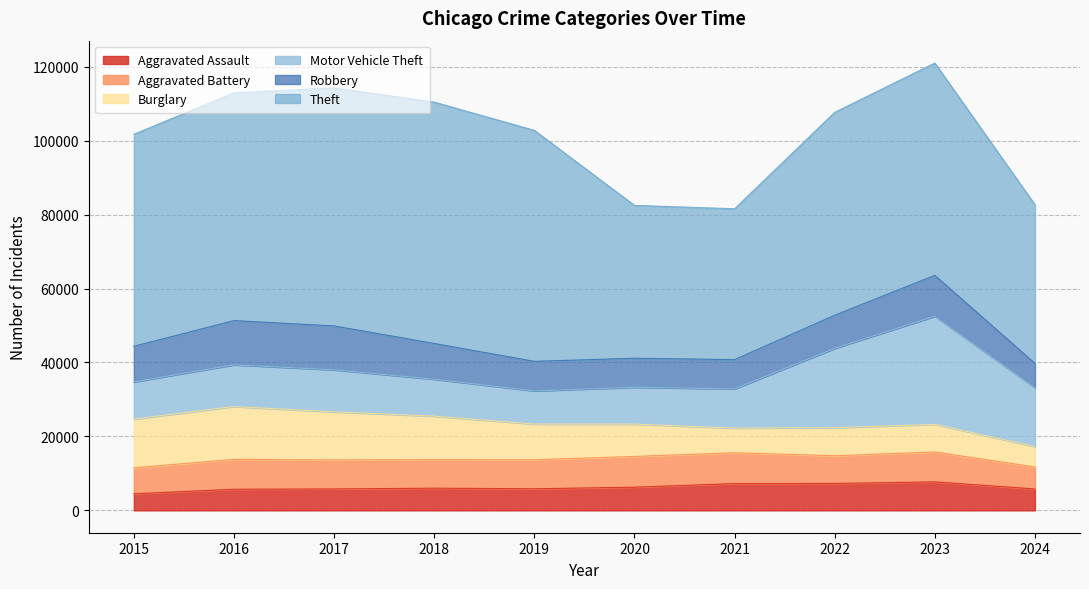

What is the total value across all series at 2015?

101740